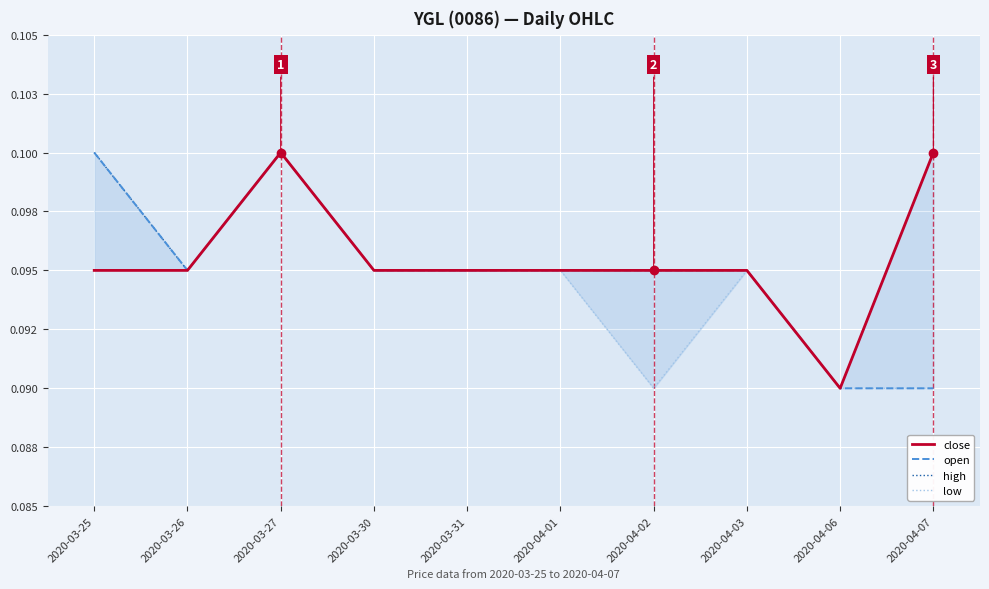

The open series shows 0.0 at 2020-03-26. True or false?

False